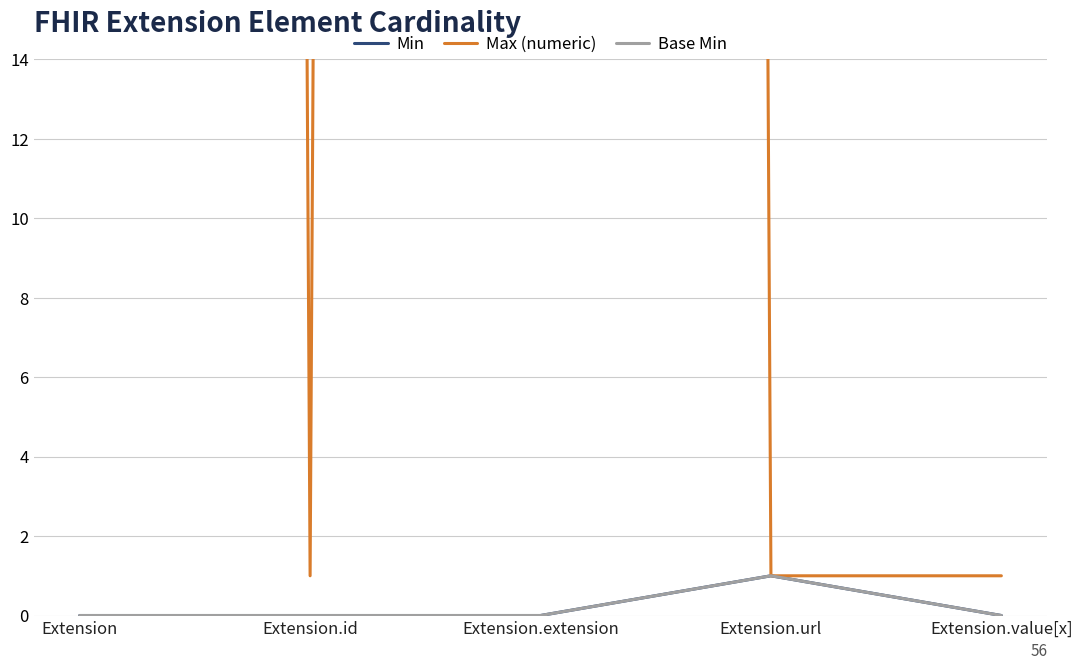

What is the label of the 2nd point from the left?

Extension.id